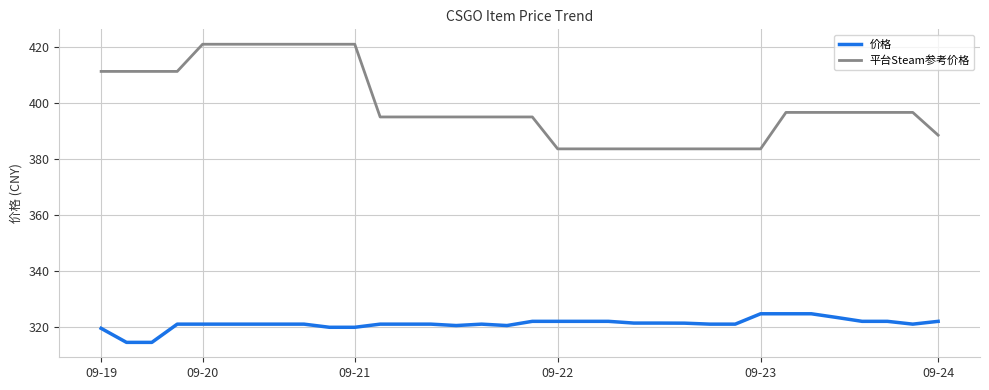

At how many categories does at least one series exceed 335?

34